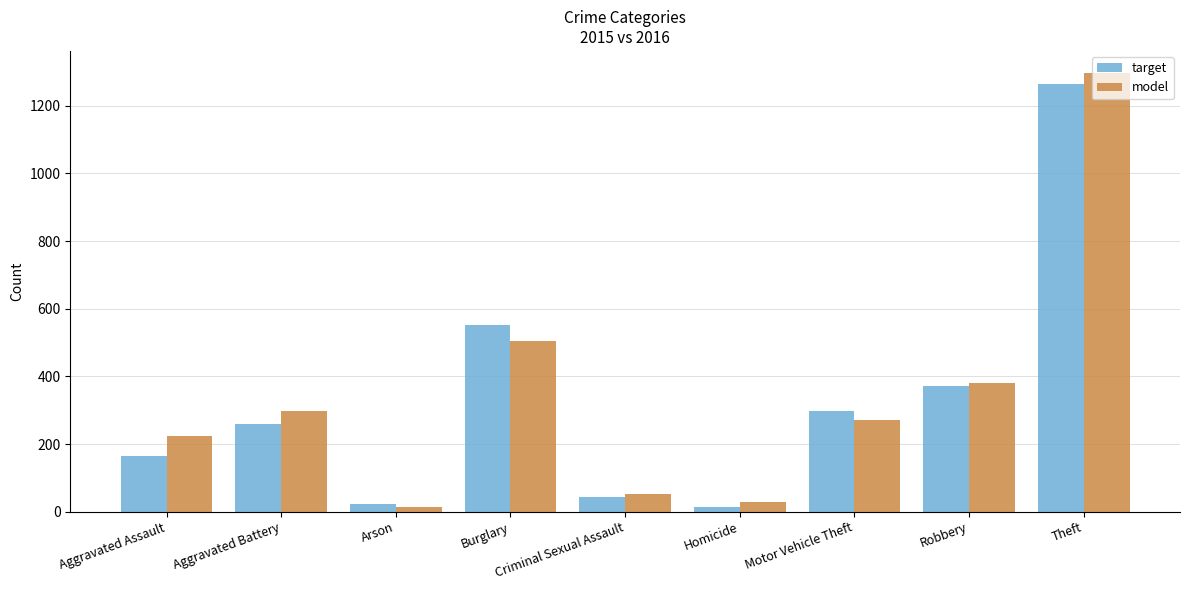

How many bars are there in each group?

2